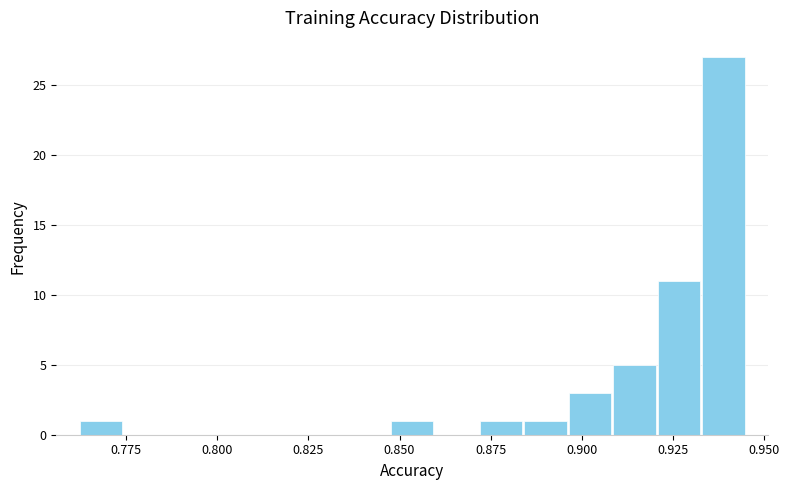

Around what value on the x-axis is the tallest bar? Give the approximate position of its centre, as read against the axis.

0.940